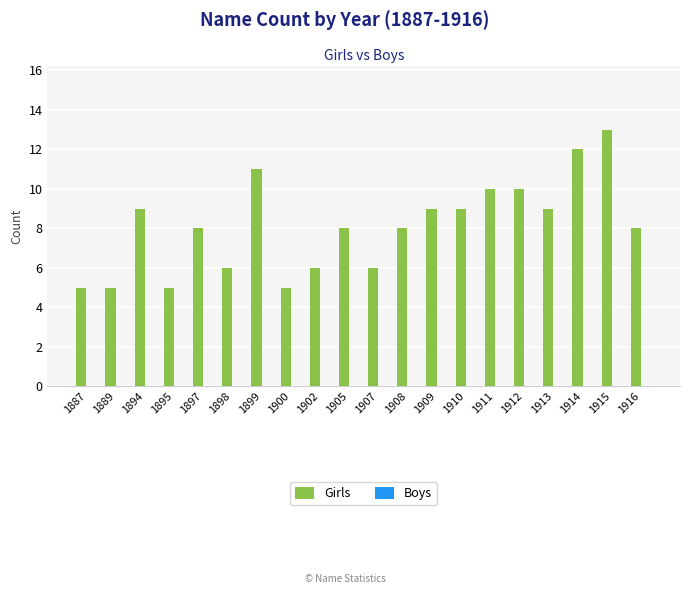

What is the ratio of the value at 1910 to the value at 1911?

0.9